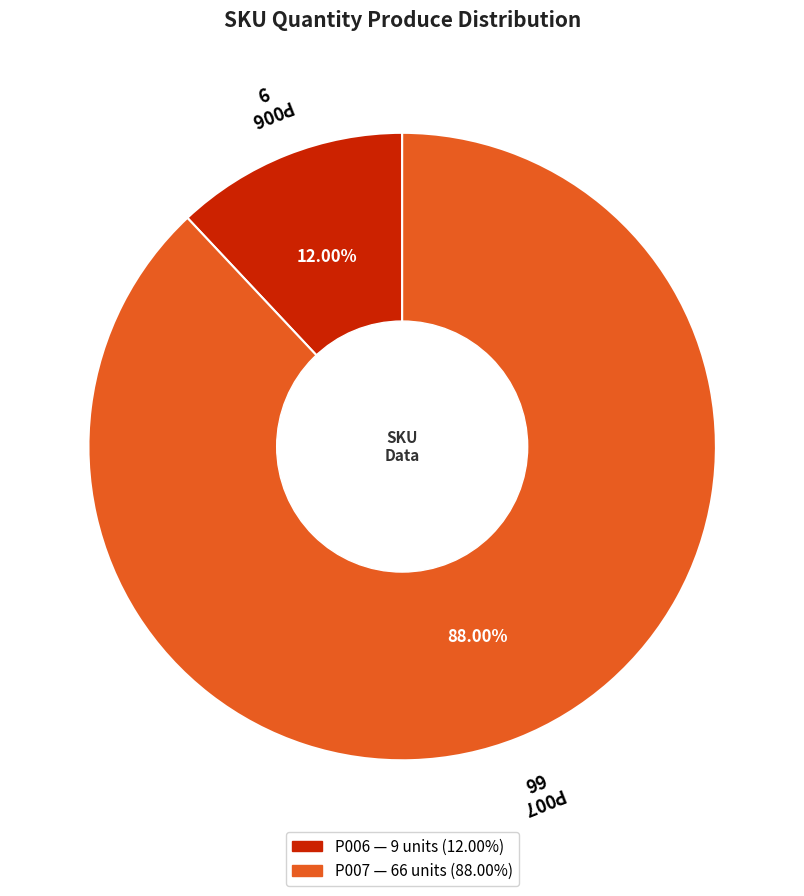

Between P007 and P006, which is larger?

P007